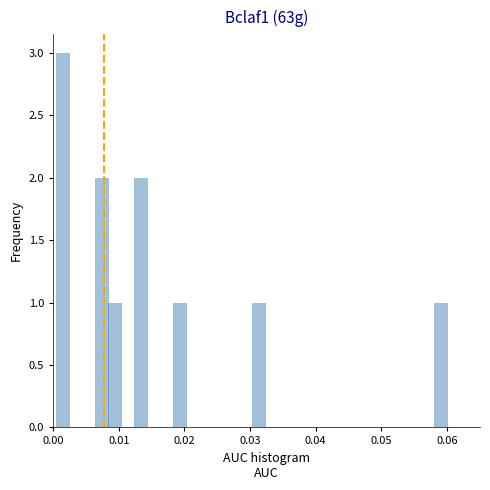

Read against the x-axis, roughly where is the centre of the tallest bar?

0.001